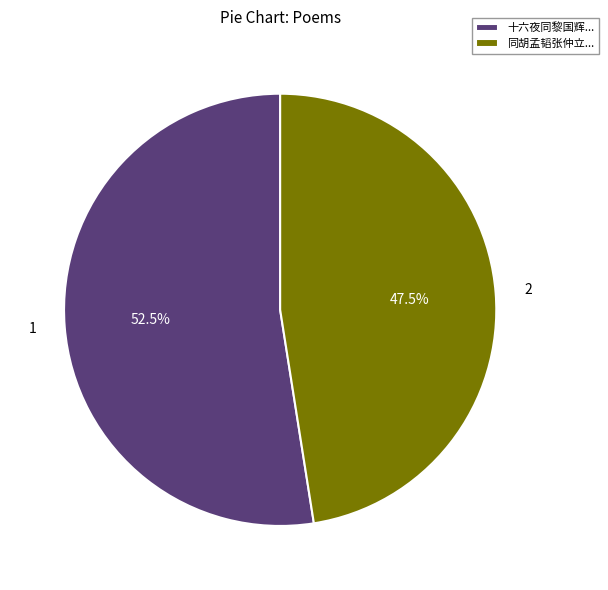

What is the largest slice in the pie chart?

十六夜同黎国辉...